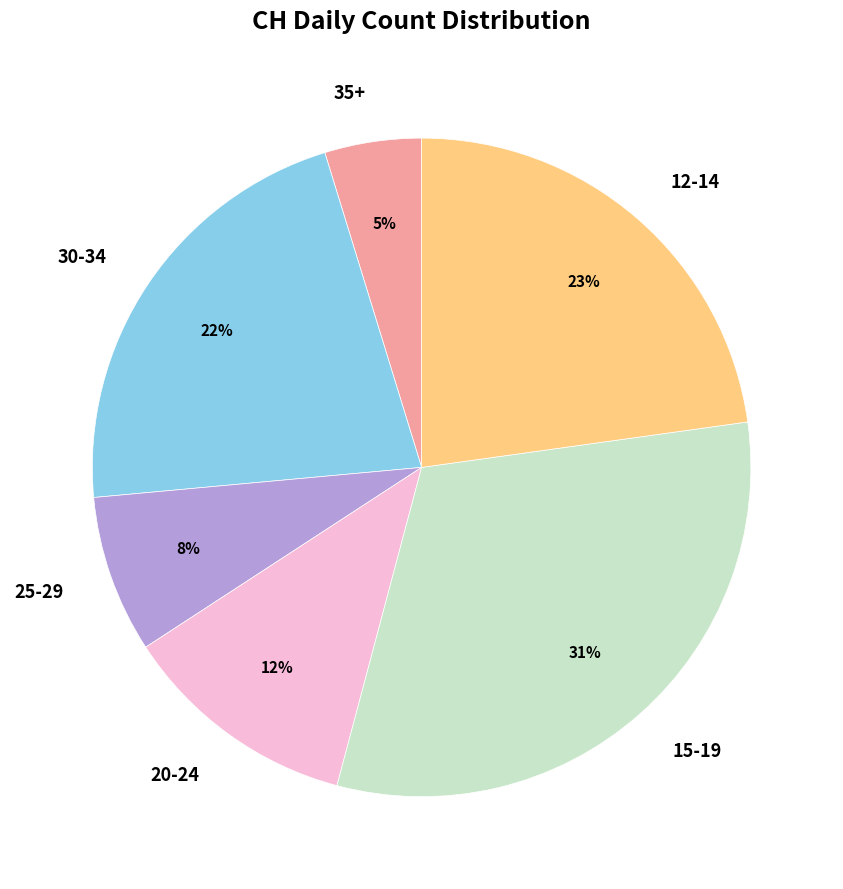

Which category has the smallest portion of the pie?

35+